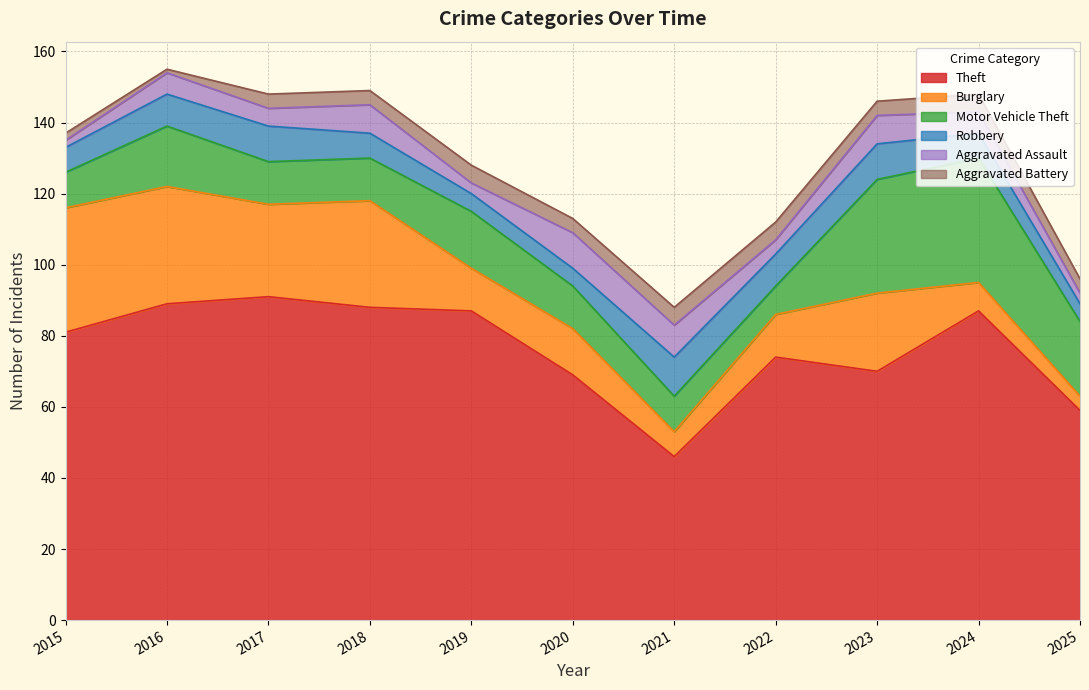

What value does the Robbery series have at 2025?

5